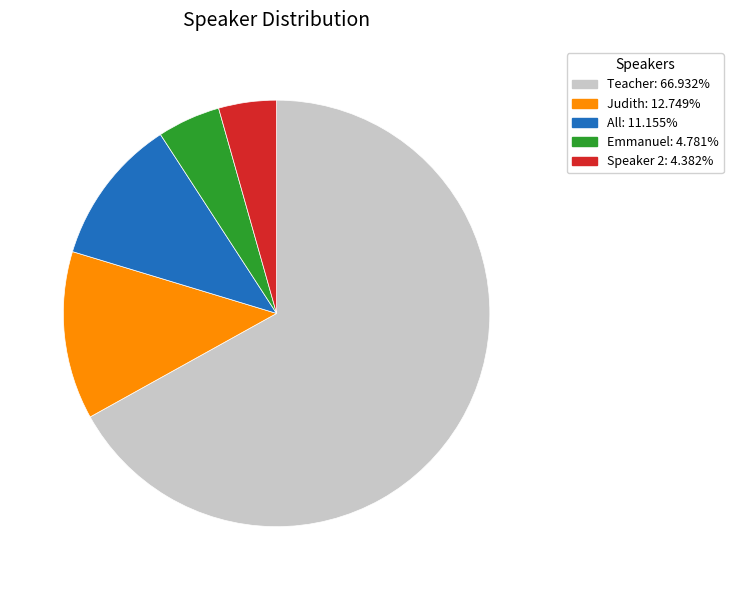

Which has a higher value, Teacher or Speaker 2?

Teacher